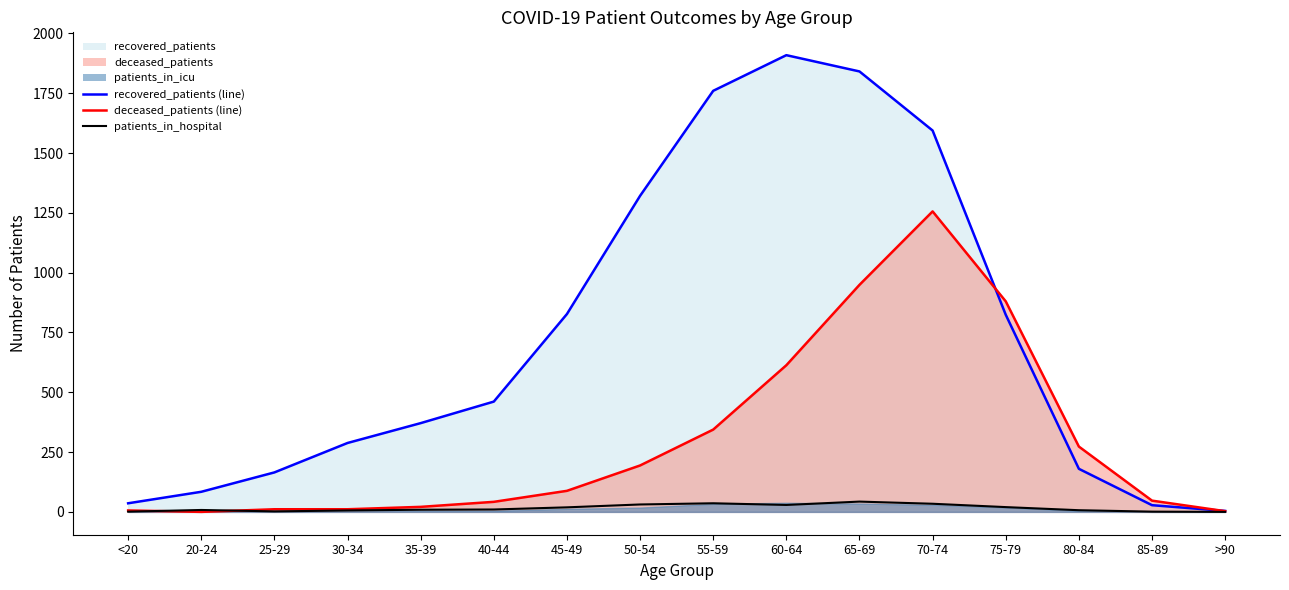

How many interior local valleys does the deceased_patients (line) series have?

1